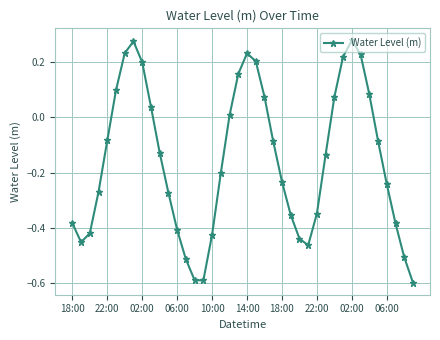

How many points are higher than both their immediate neighbors (excluding endpoints)?

3